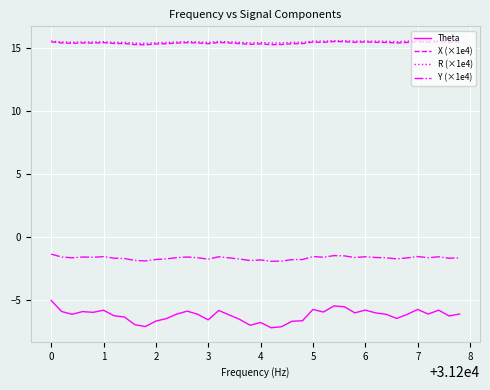

True or false: X (×1e4) and Y (×1e4) cross at least once.

False